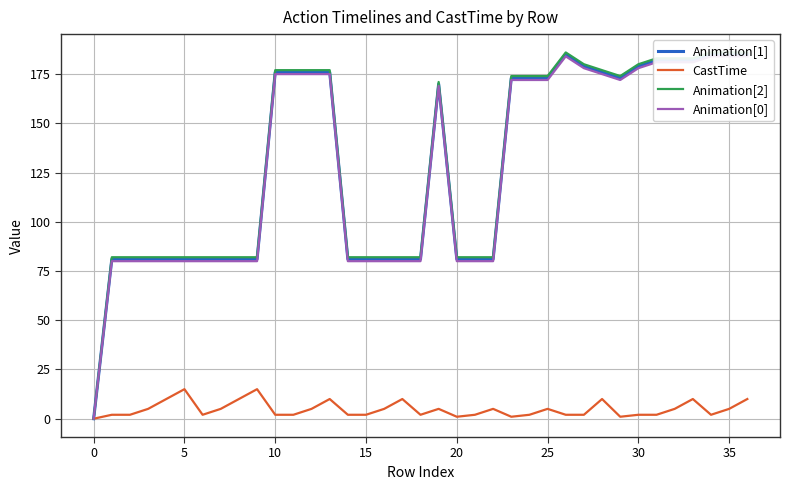

At which label does Animation[1] reach its peak?

26